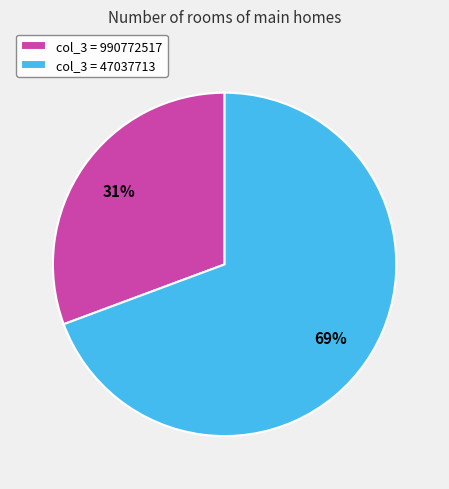

Which slice is the largest?

col_3 = 47037713